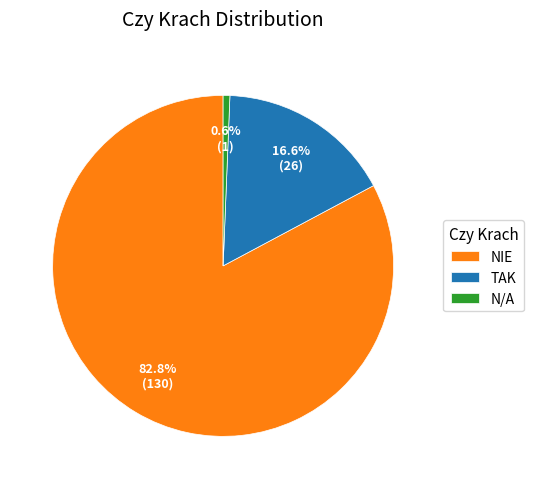

Count the number of slices in the pie.

3